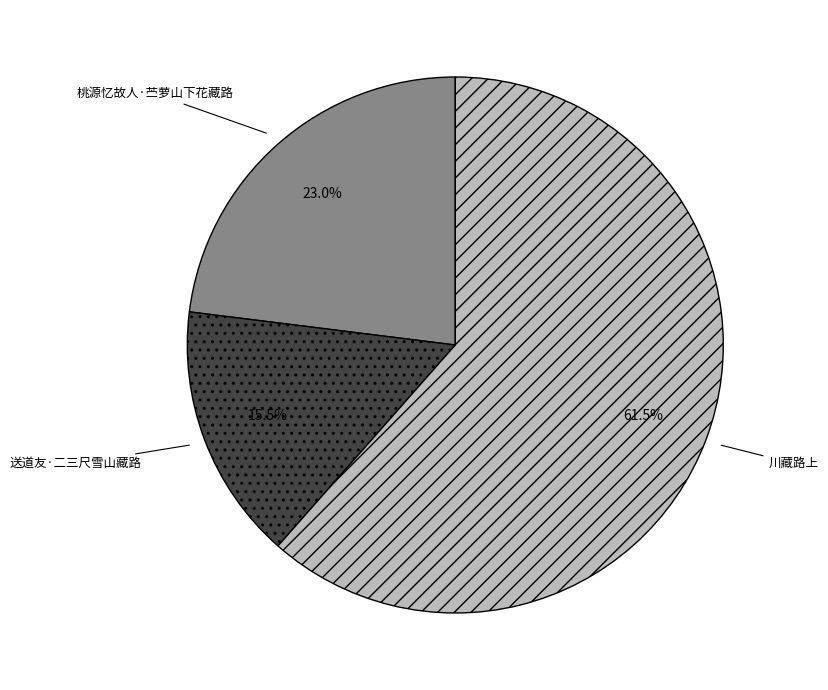

Does 川藏路上 account for over 50% of the chart?

Yes